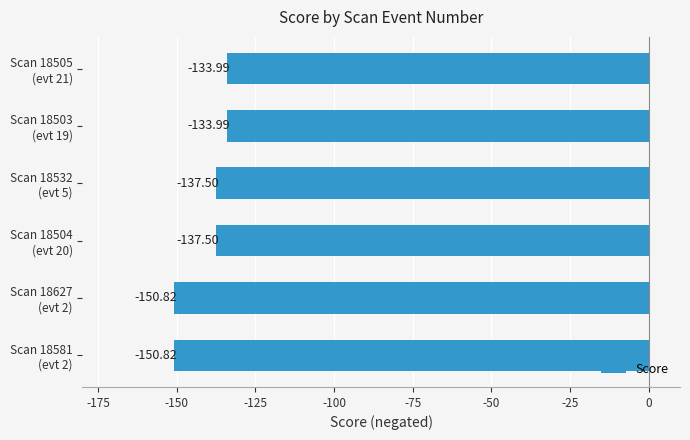

What is the average value?

-140.8